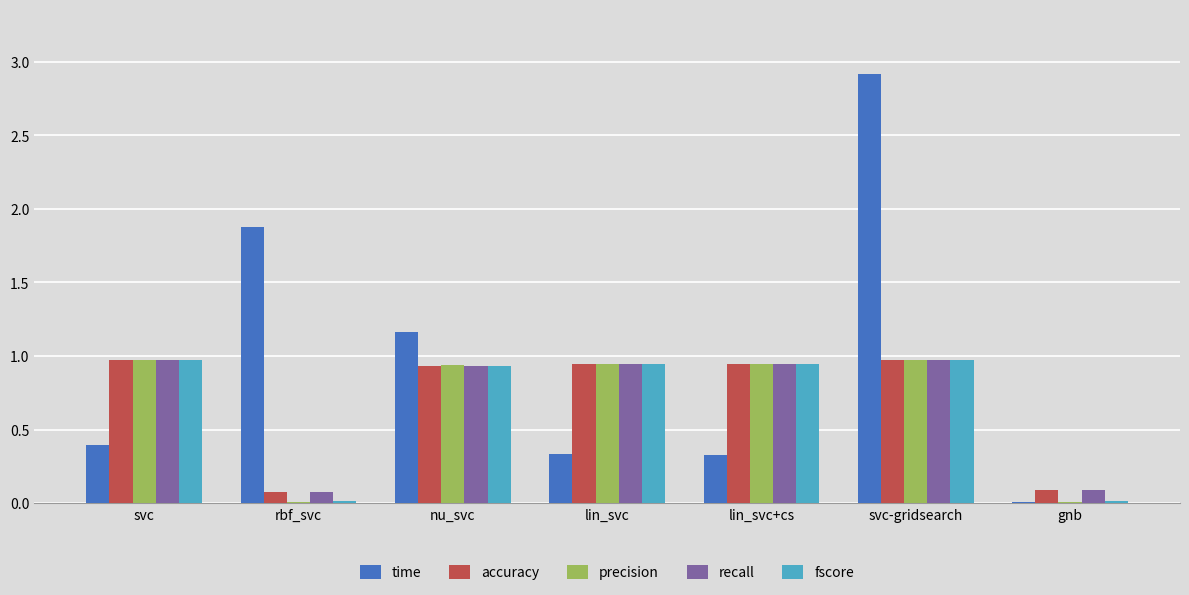

At which category is the sum across all series the highest?

svc-gridsearch